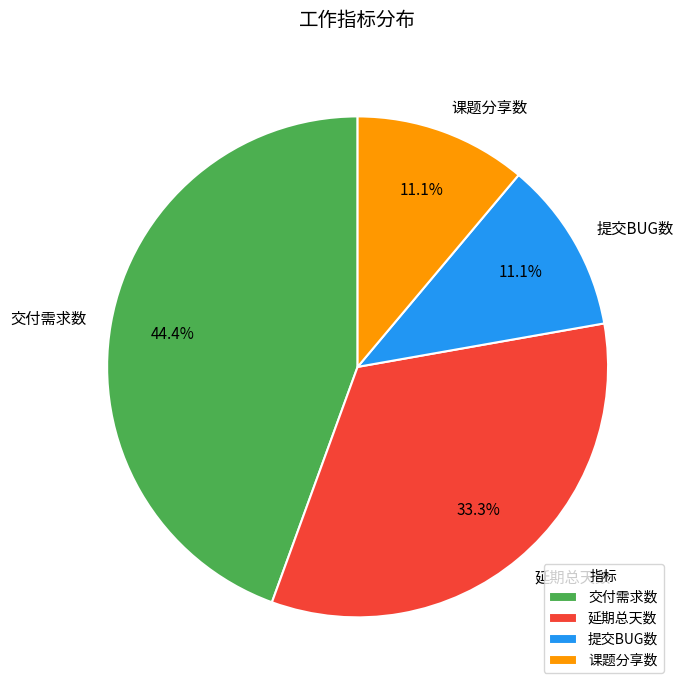

What percentage is the 课题分享数 slice, to the nearest percent?

11%